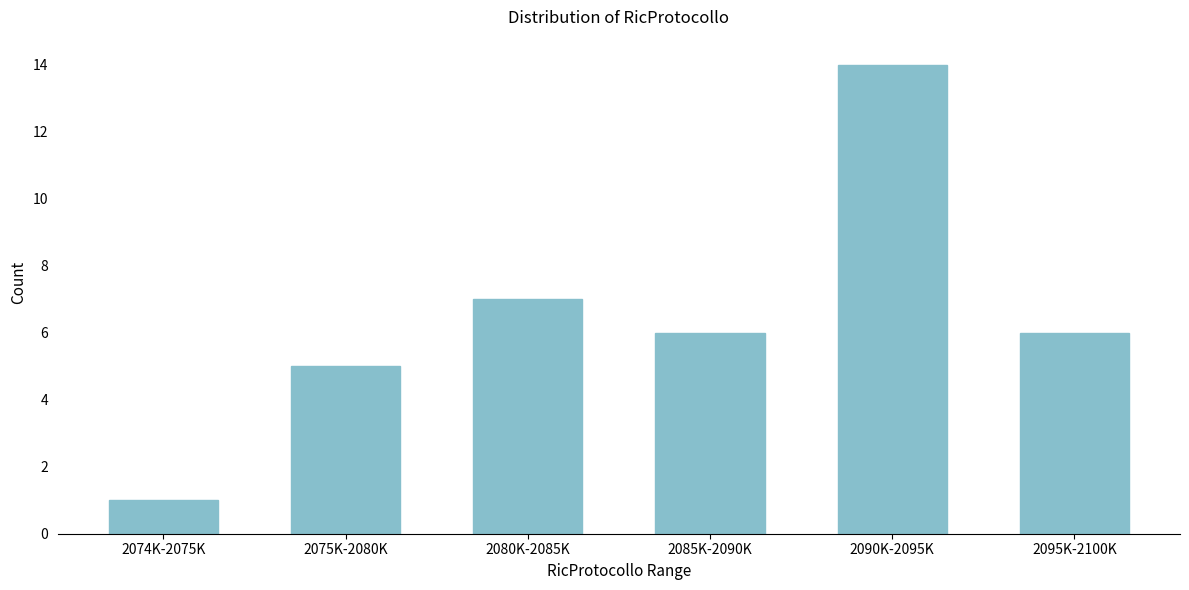

Reading left to right, what are all the values shown in this chart?

1	5	7	6	14	6